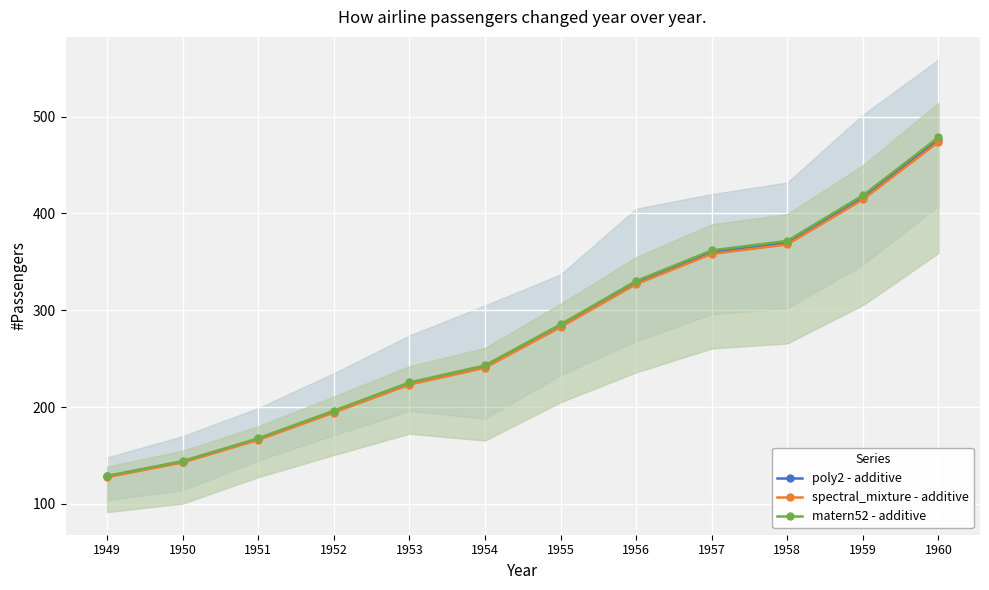

At which label does poly2 - additive reach its peak?

1960